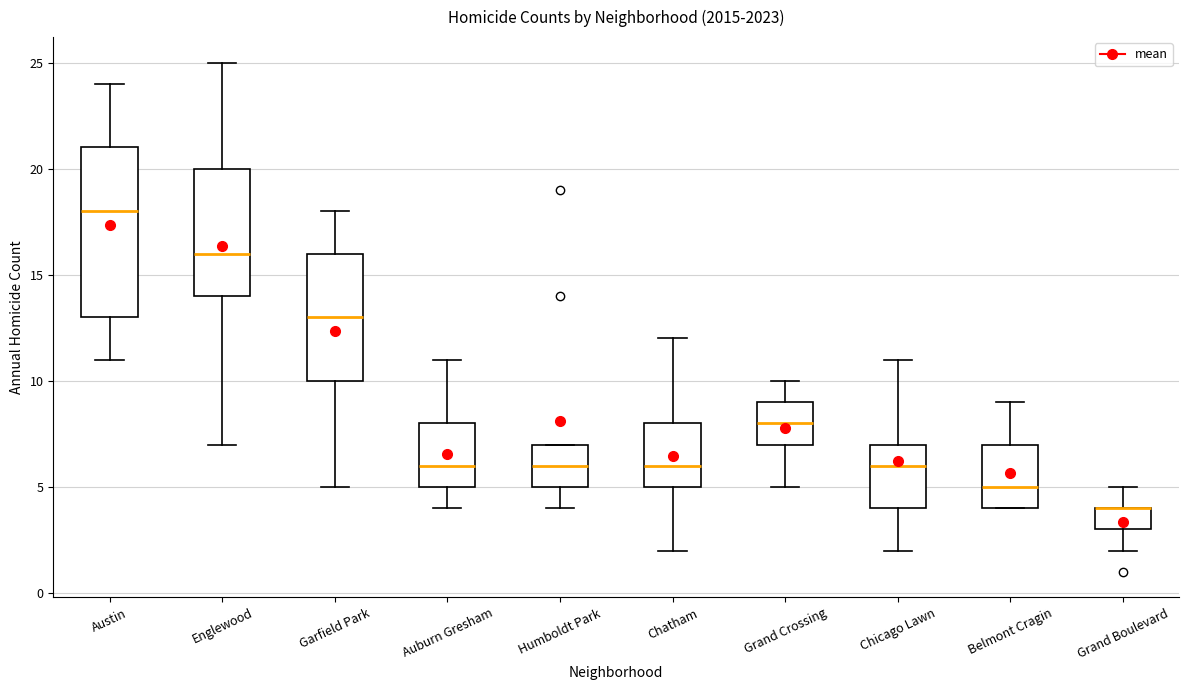

Where is the lower edge of the box for Chicago Lawn on the y-axis? The values are not printed on the chart, so give them approximately, as read against the axis.

4